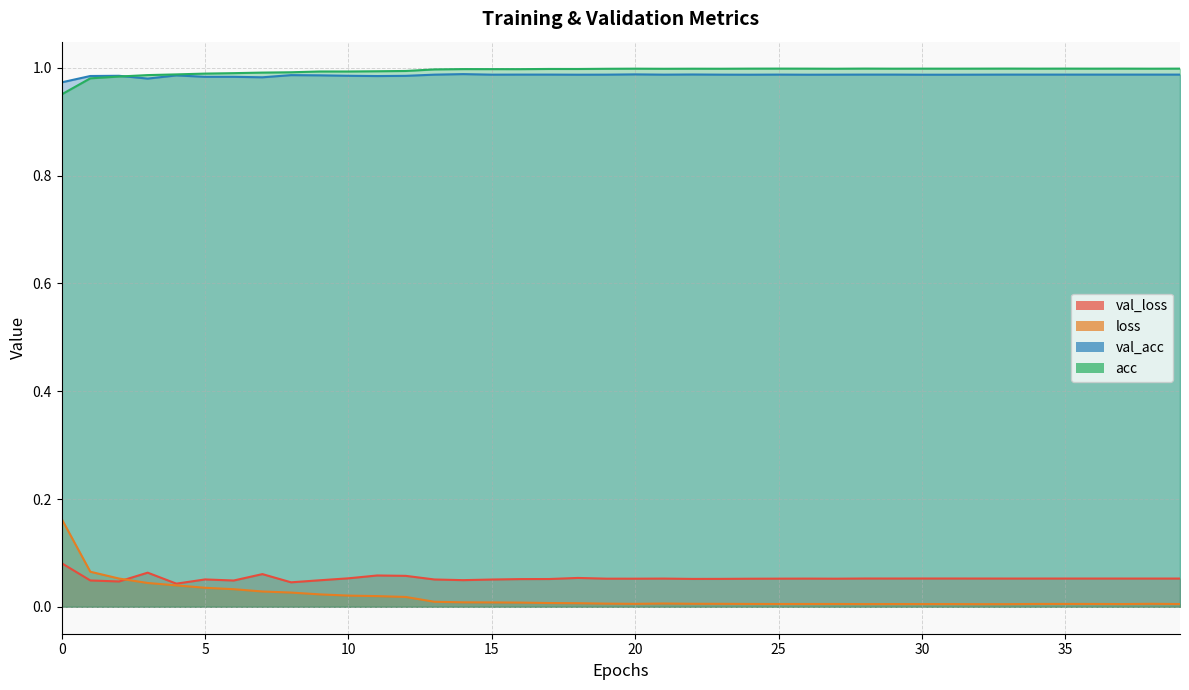

Does the chart display data point markers on the line(s)?

No